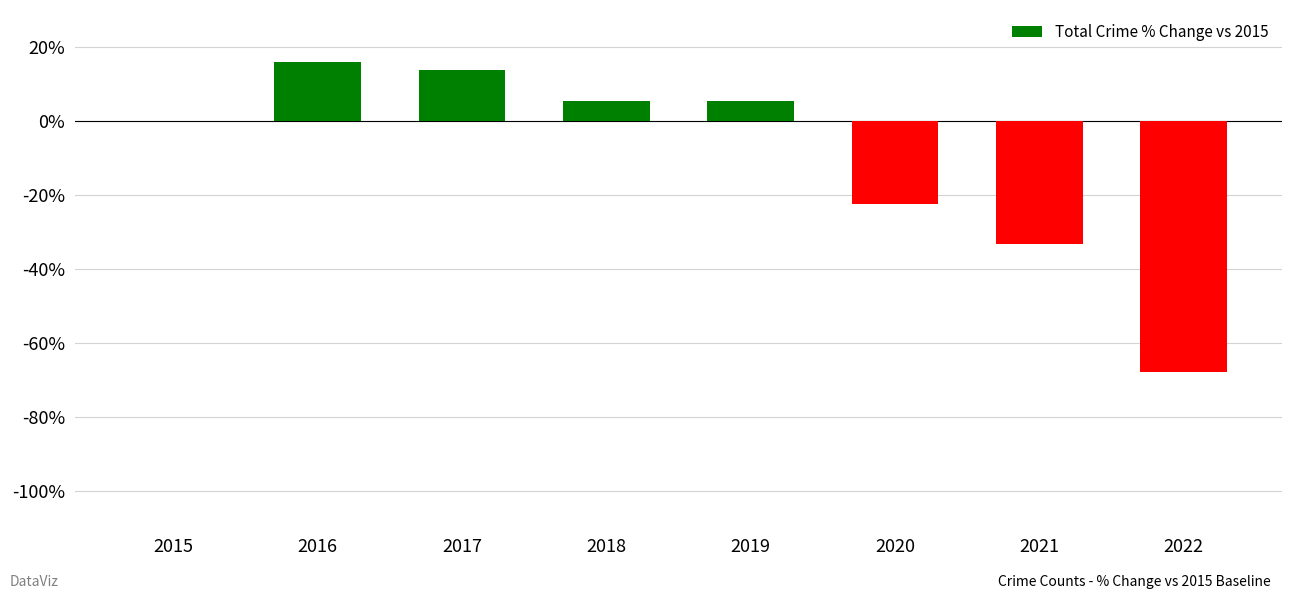

True or false: the data shows 8.0 at 2017.

False